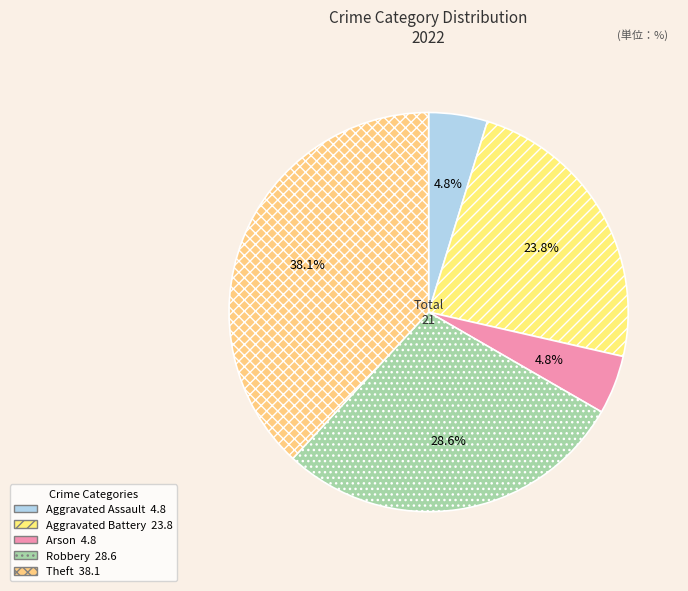

Between Aggravated Battery and Theft, which is larger?

Theft